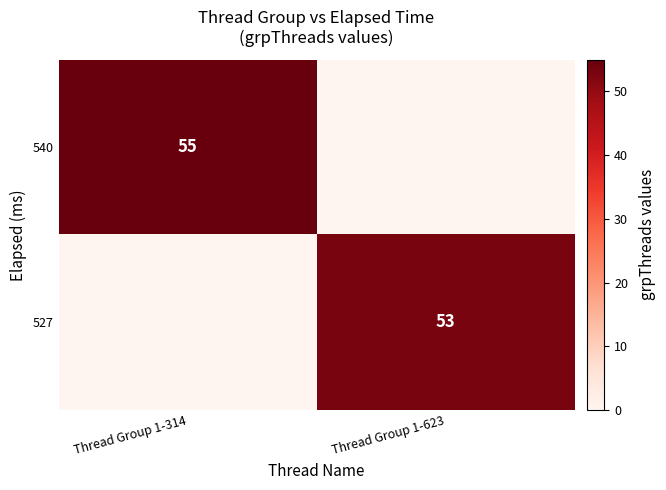

True or false: 527 has a value of 12 at Thread Group 1-623.

False